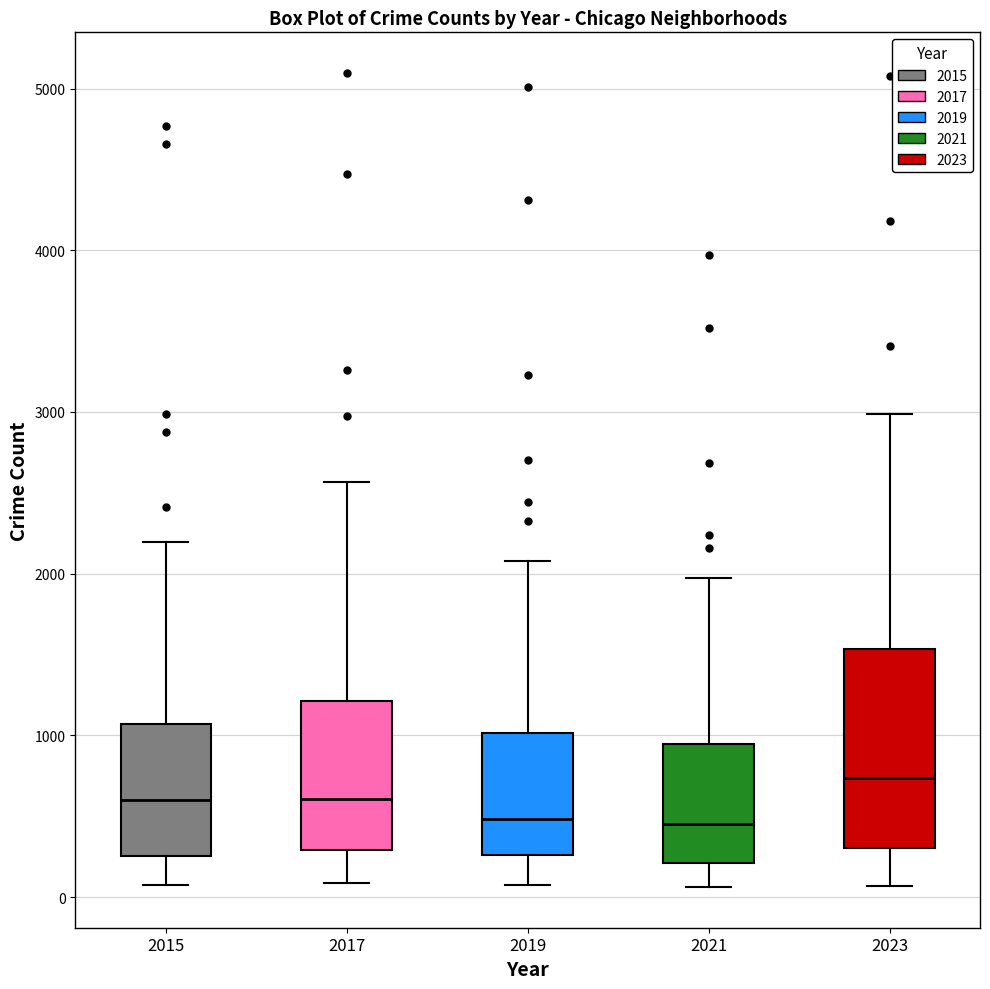

Where does the median line of the box at x = 2017 sit on the y-axis? The values are not printed on the chart, so give them approximately, as read against the axis.

600